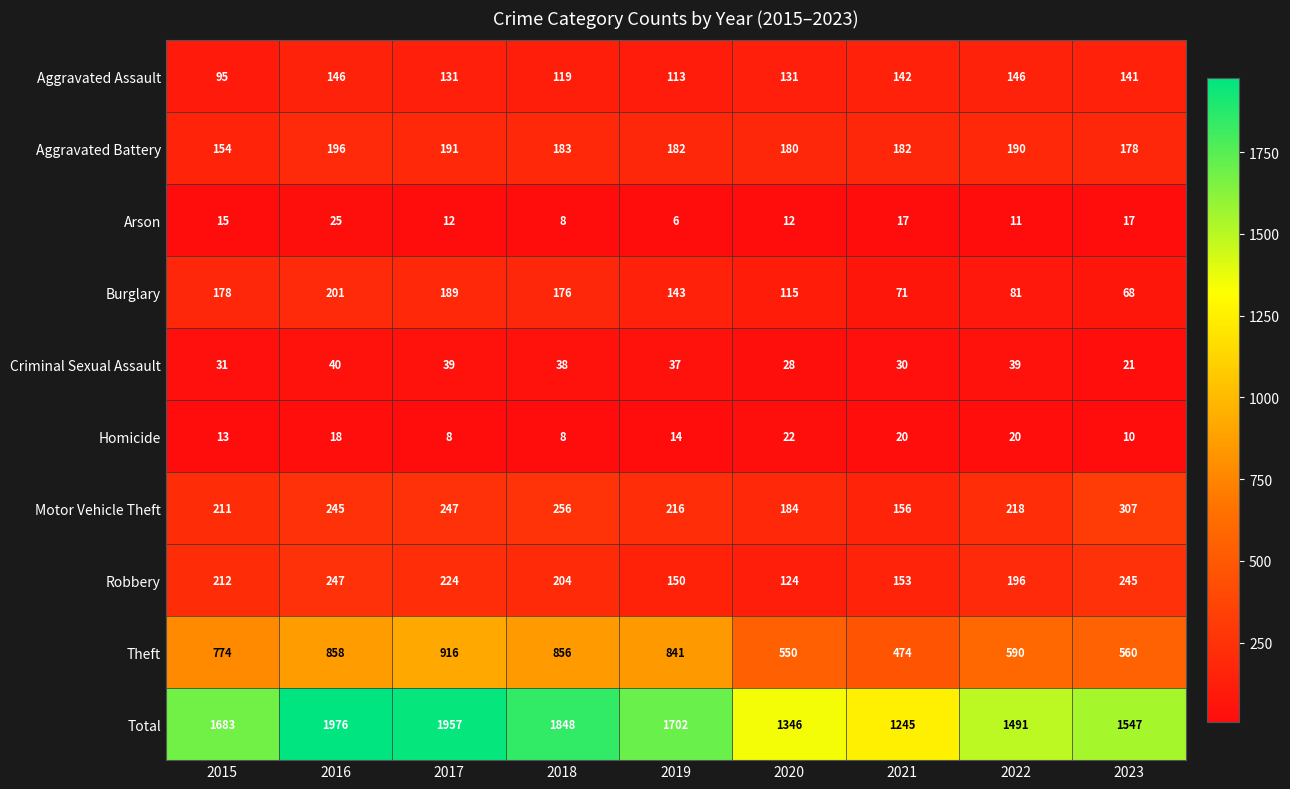

What is the difference between the Arson values at 2020 and 2015?

3